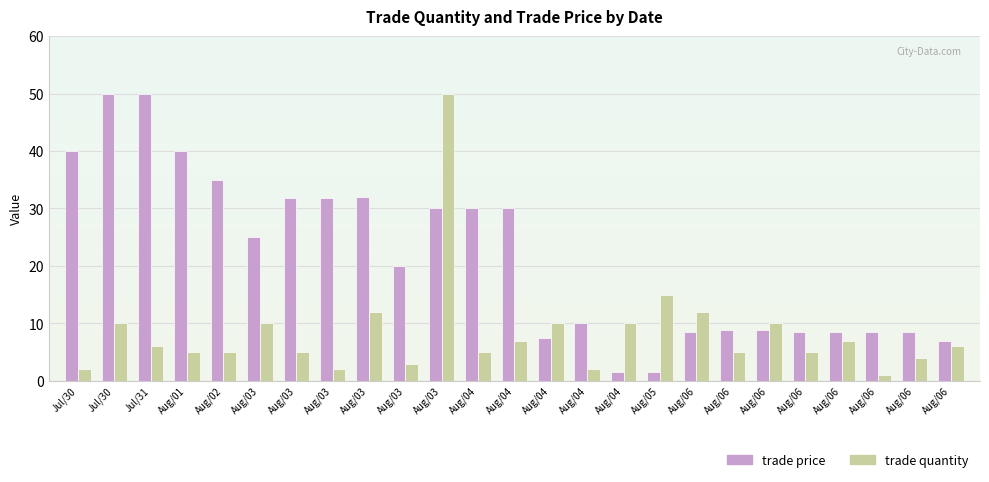

What are all the series names shown in the legend?

trade price, trade quantity